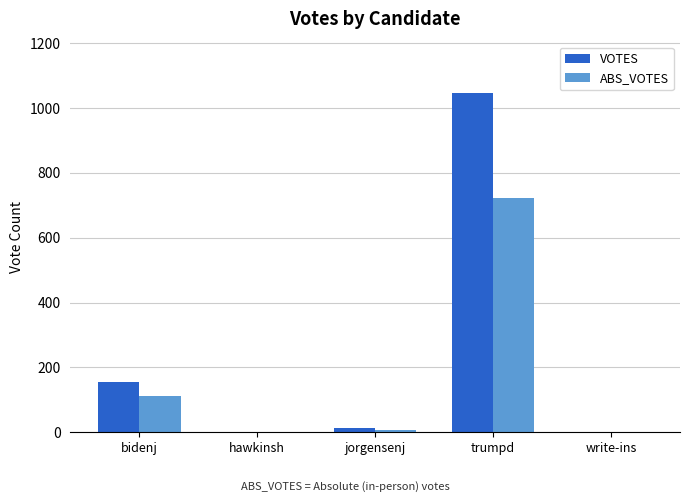

Which series changed the most between bidenj and hawkinsh?

VOTES